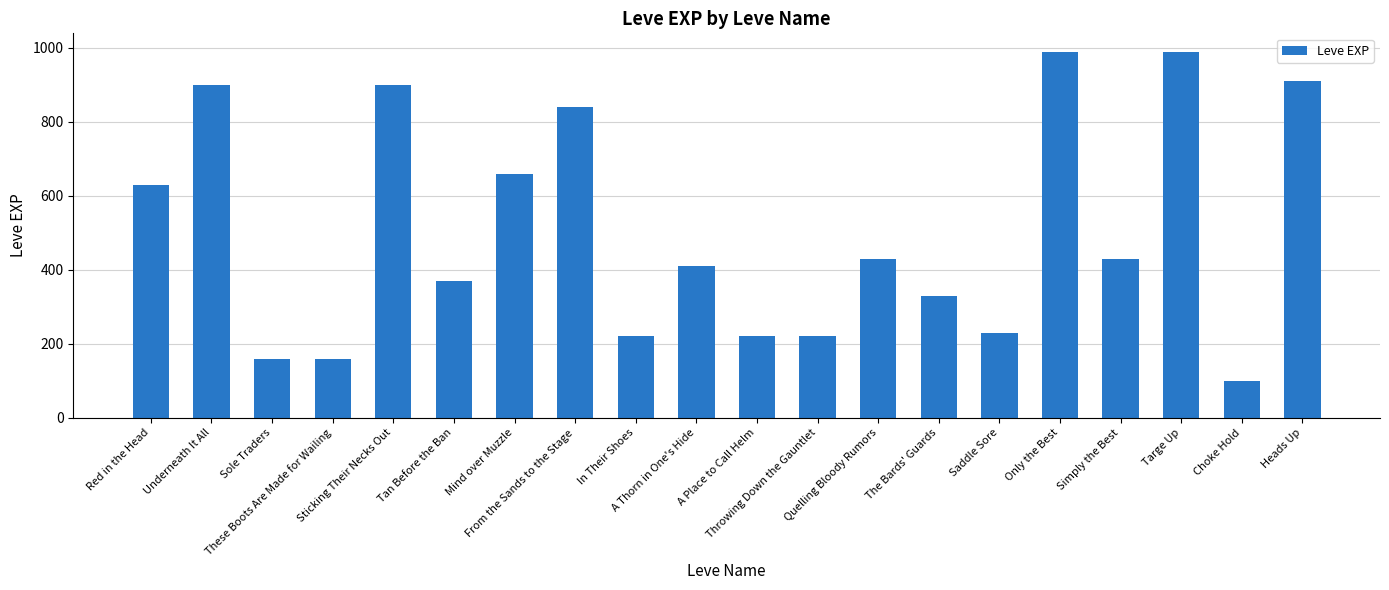

What position from the right is Heads Up?

1